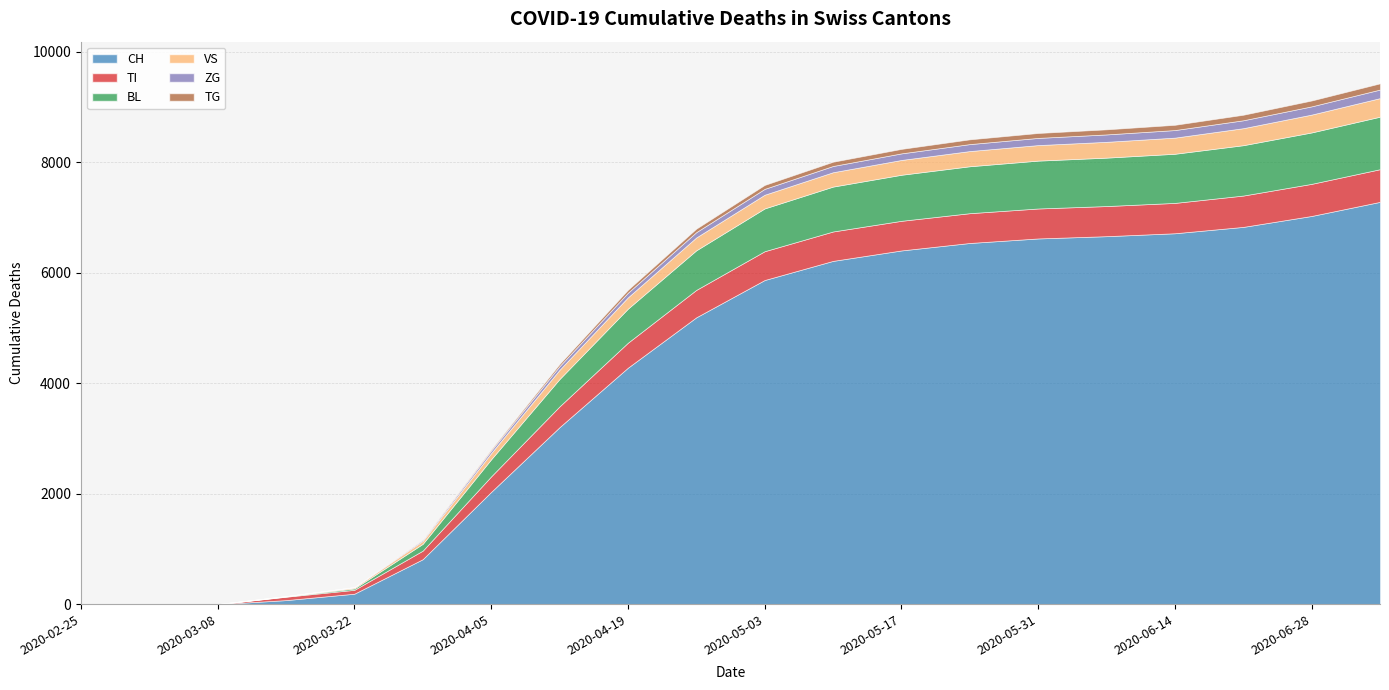

Rank the series at 2020-03-01 from lowest to highest value.

CH, TI, BL, VS, ZG, TG